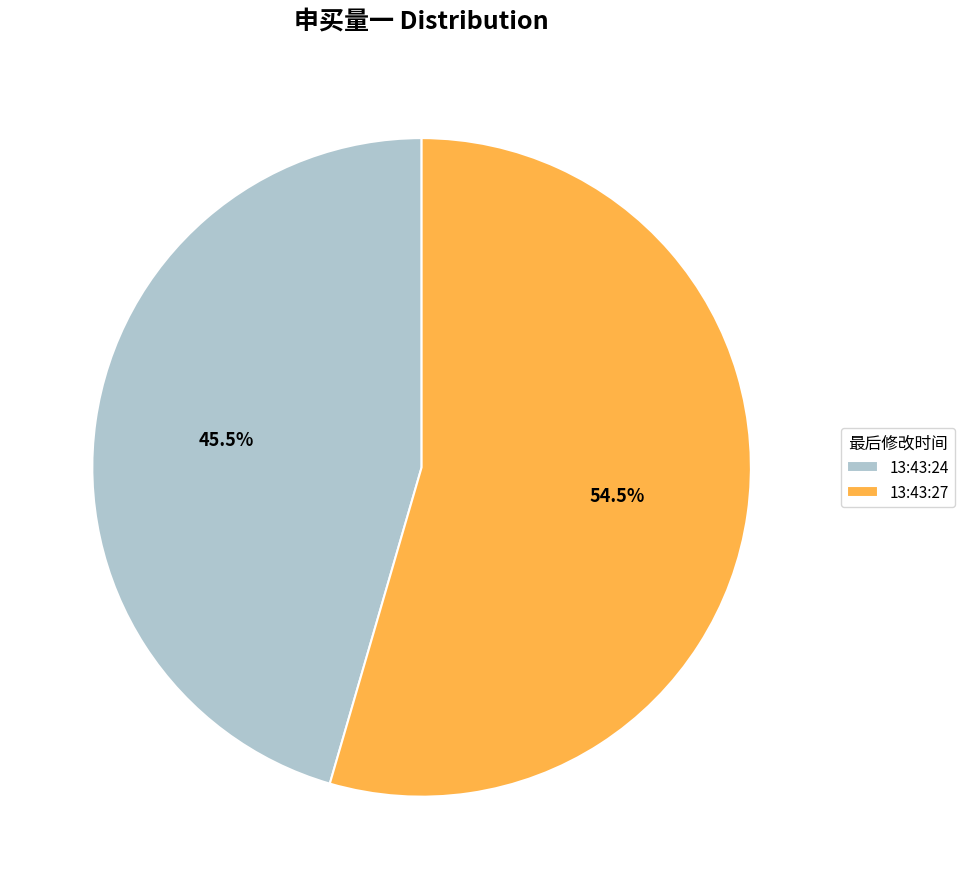

Is 13:43:24 the majority of the pie?

No